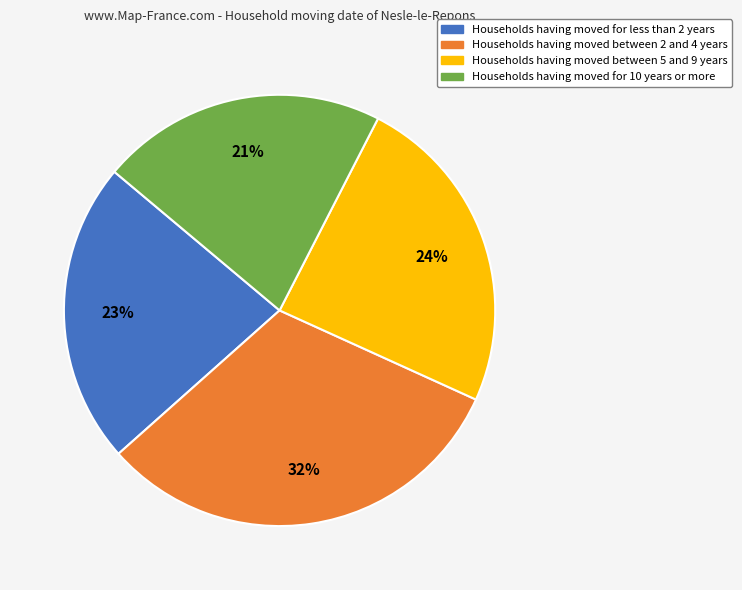

To the nearest percent, what is the average slice percentage?

25%